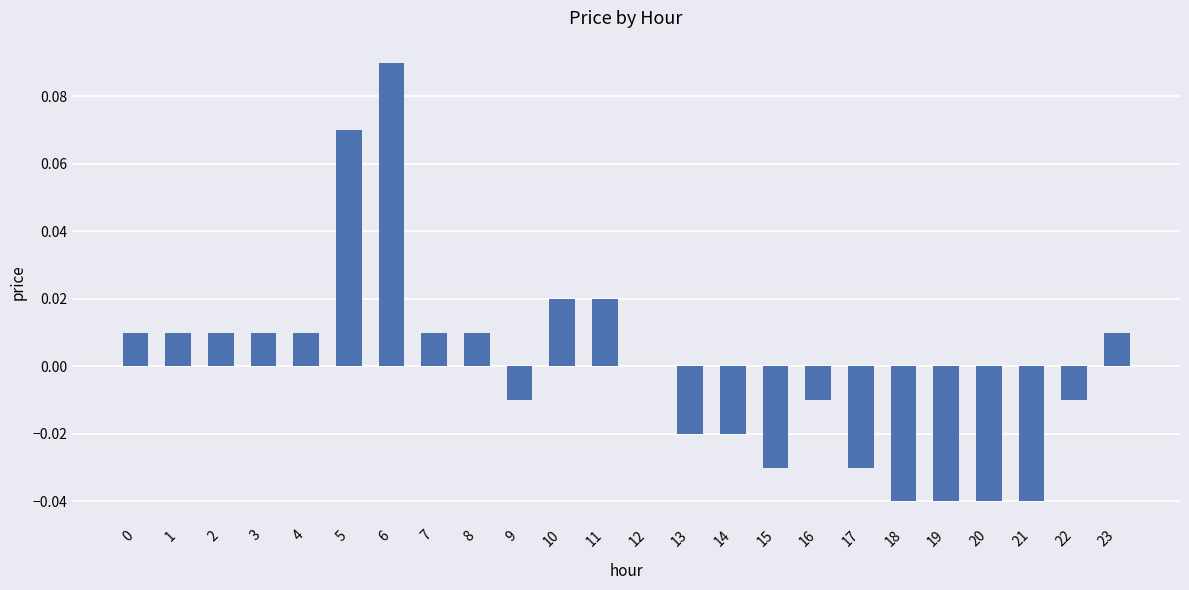

The chart shows a value of -0.0 at 20. True or false?

True